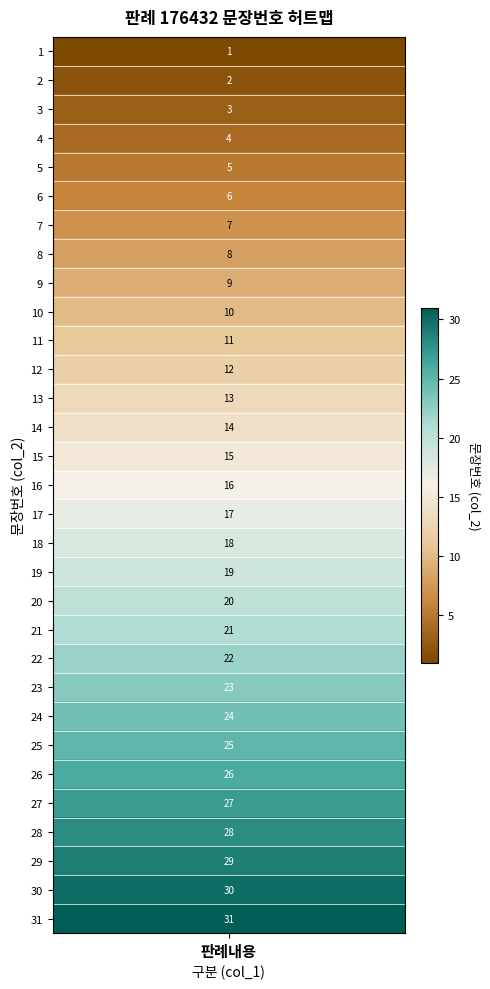

Between 26 and 22, which is larger?

26